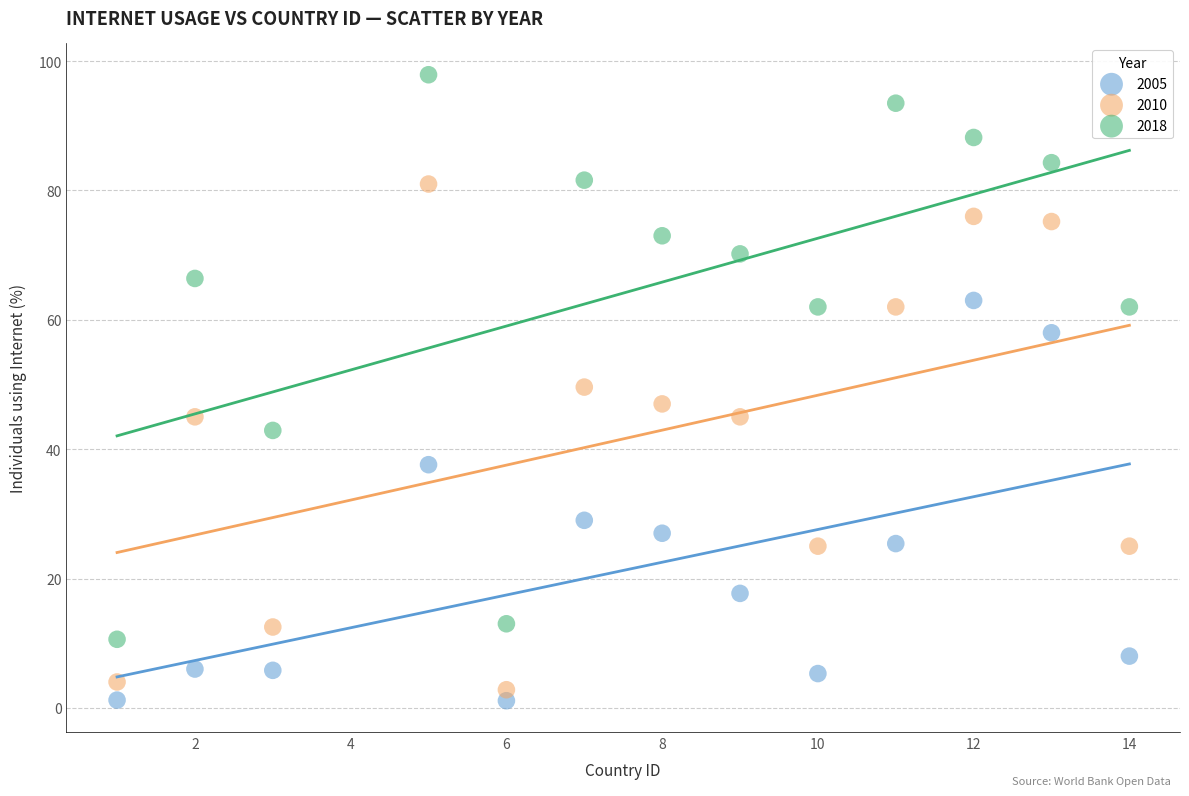

Across all data points, what is the range of X values (max minus min)?

13.0